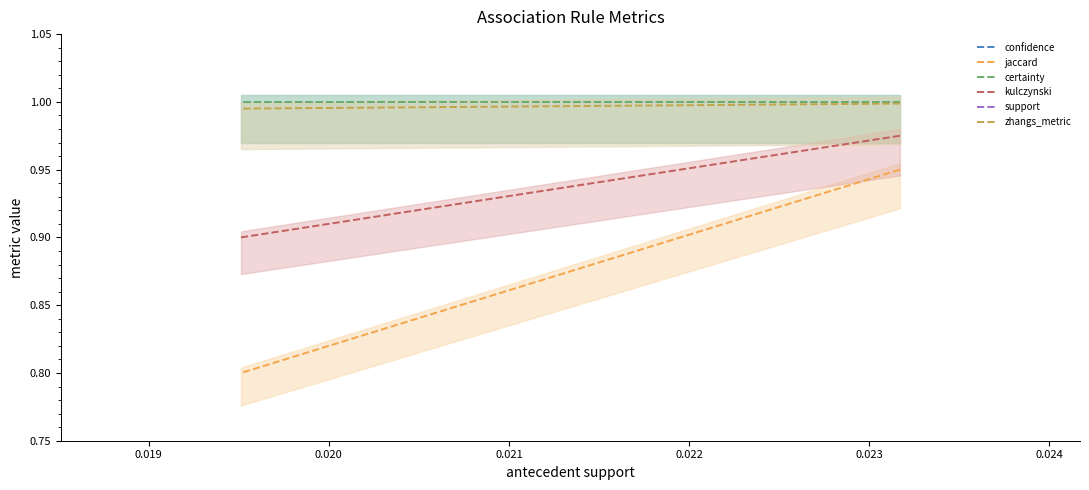

The value of confidence at 0.021 is 1.0. True or false?

True